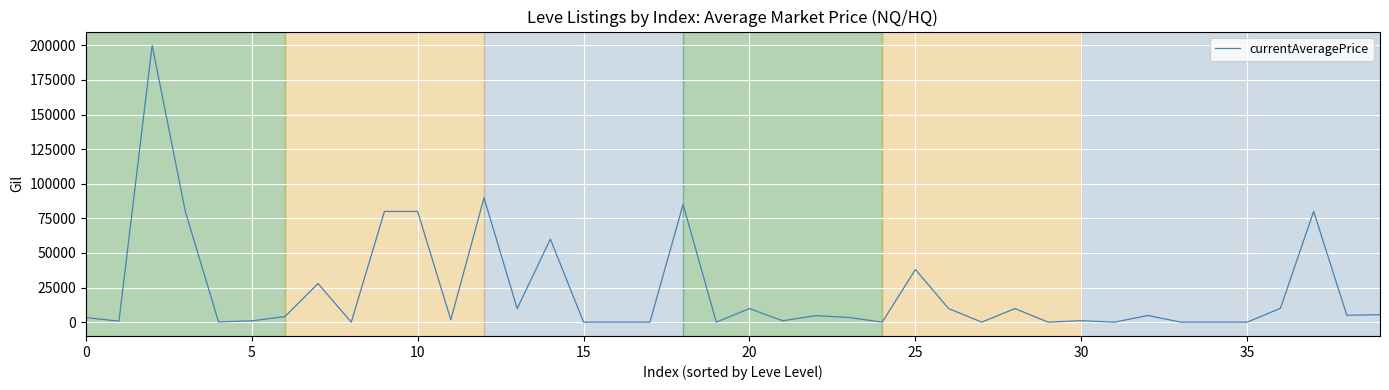

What is the difference between the maximum and minimum values?

200000.0